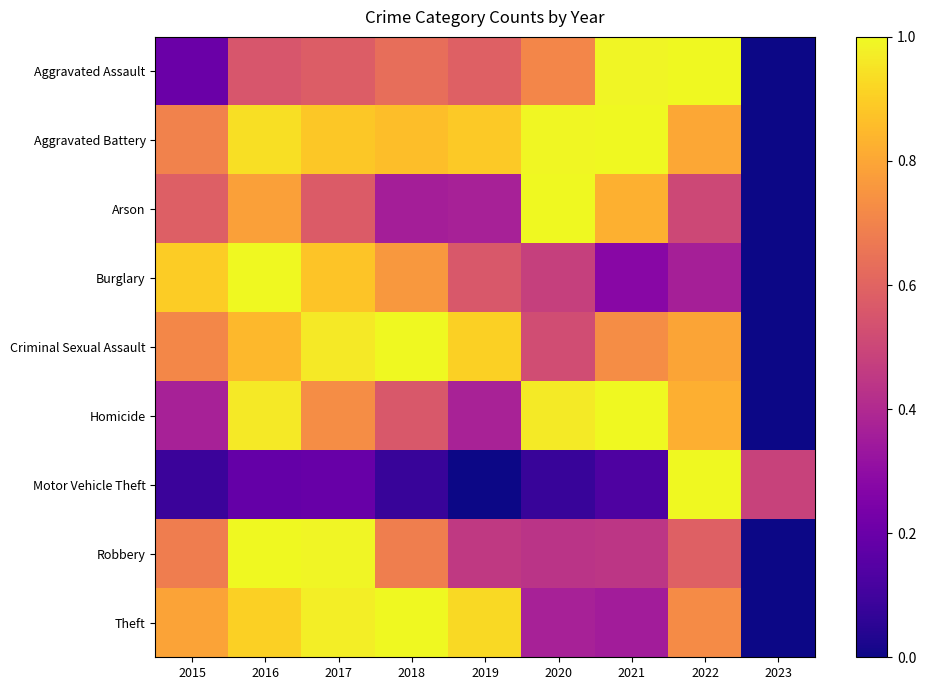

Count the number of categories in the chart.

9